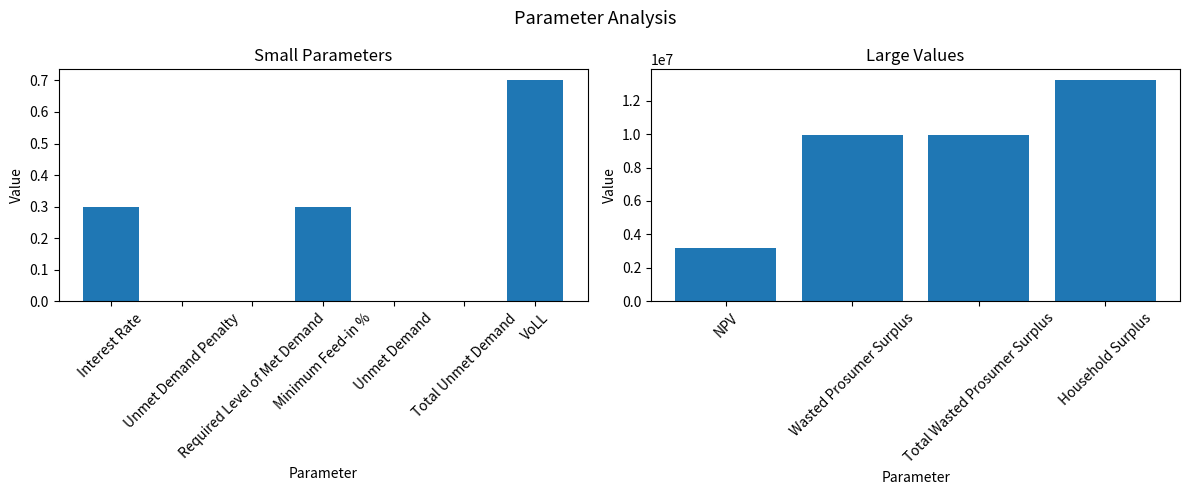

The value at Total Wasted Prosumer Surplus is 14726340.8. True or false?

False